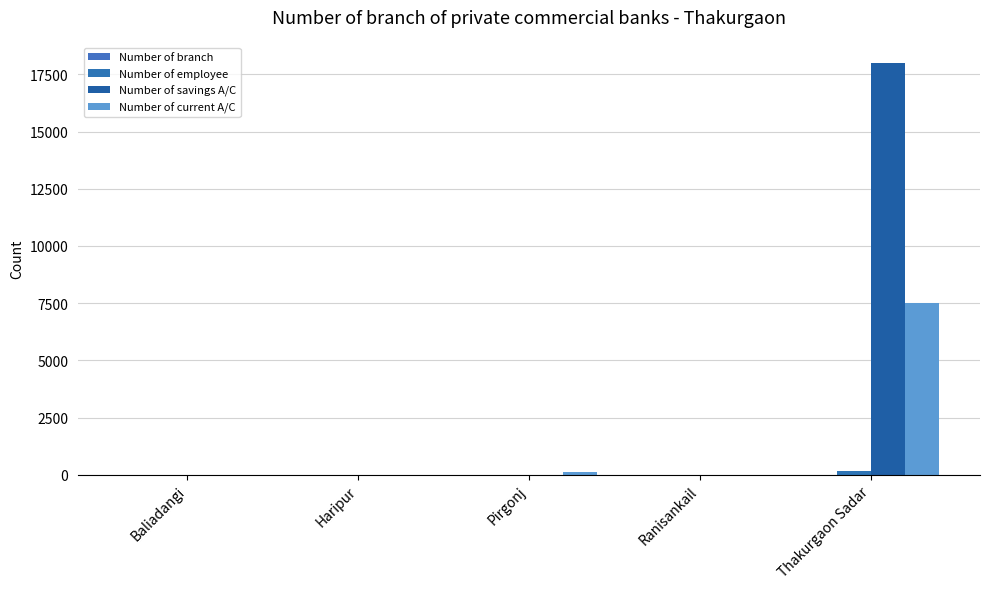

At how many categories does at least one series exceed 16110?

1